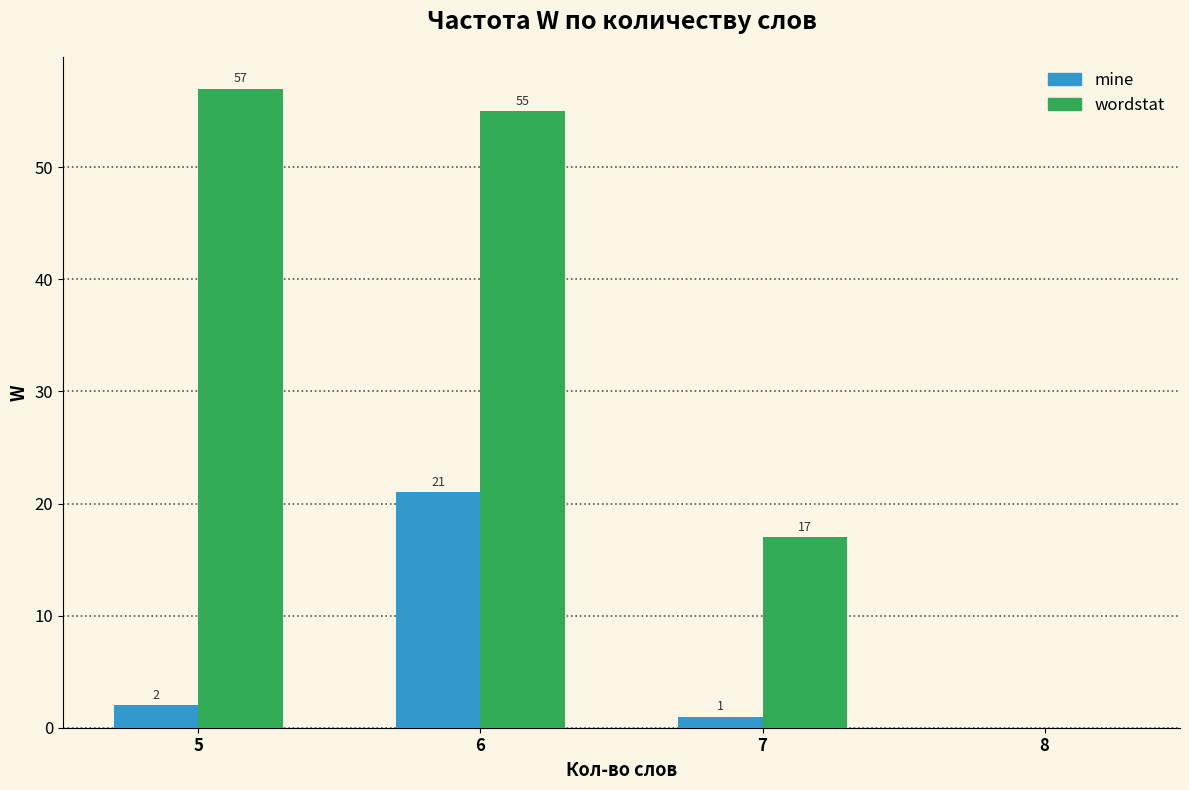

Is it true that mine equals 2 at 5?

True